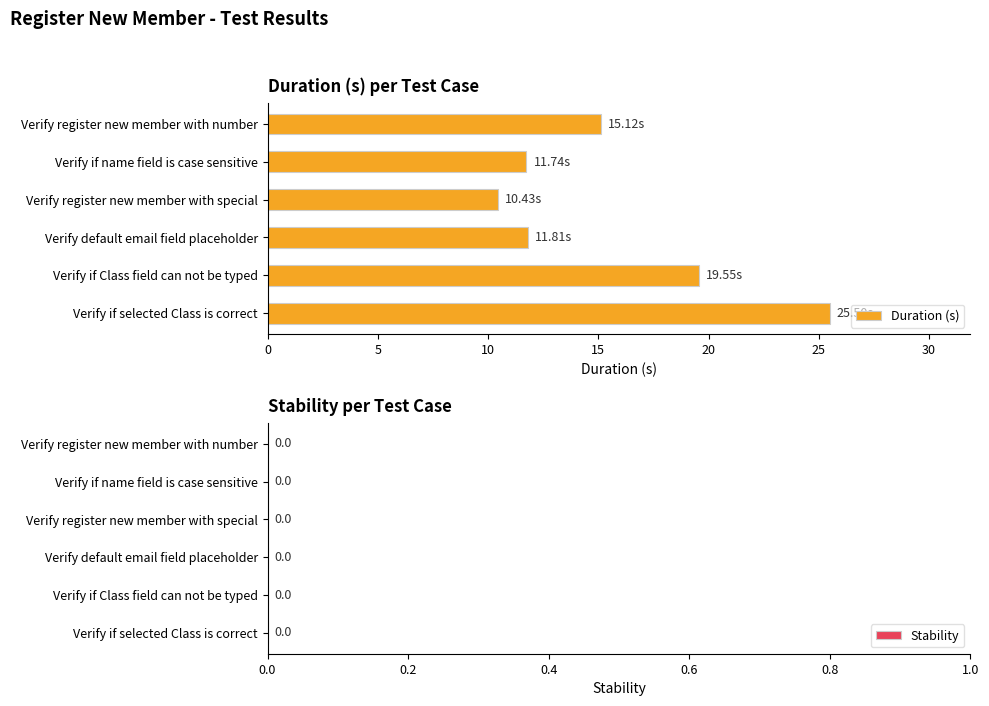

What is the sum of all values?

94.2